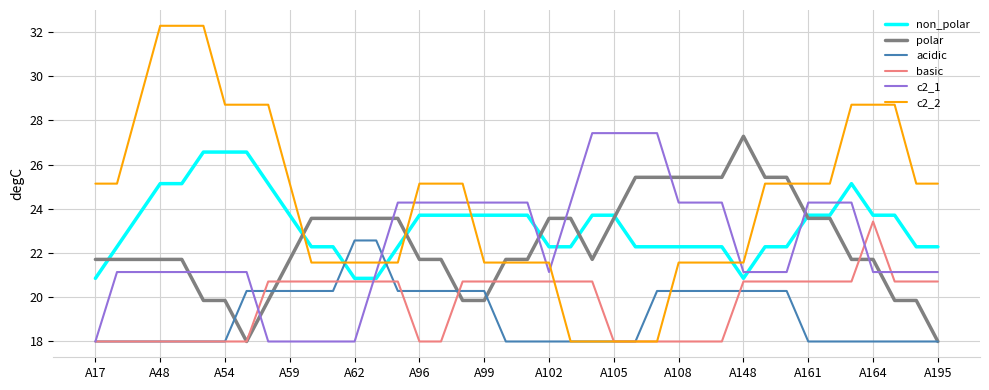

What is the lowest value of the non_polar series?

20.9